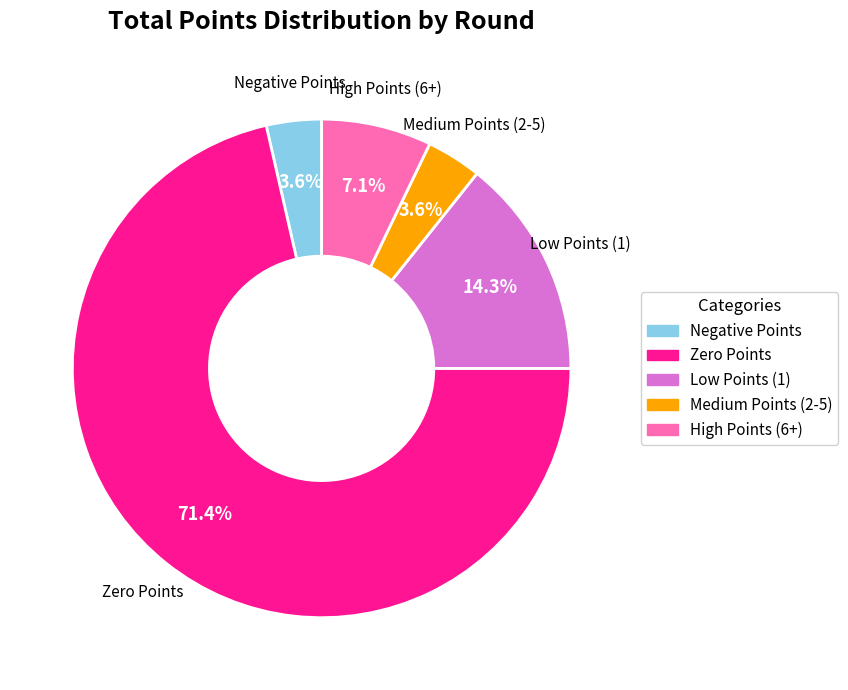

Is there any slice that represents more than half of the pie?

Yes